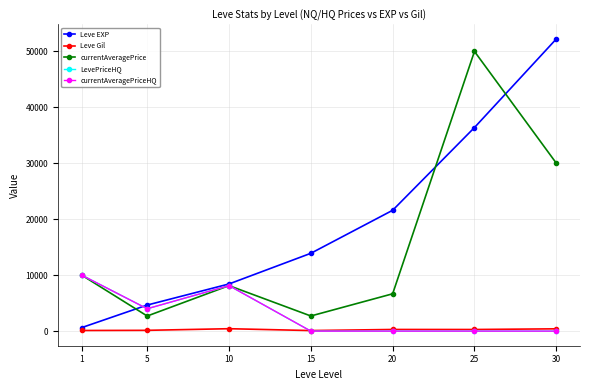

After their last crossing, which series has the higher values: Leve Gil or LevePriceHQ?

Leve Gil